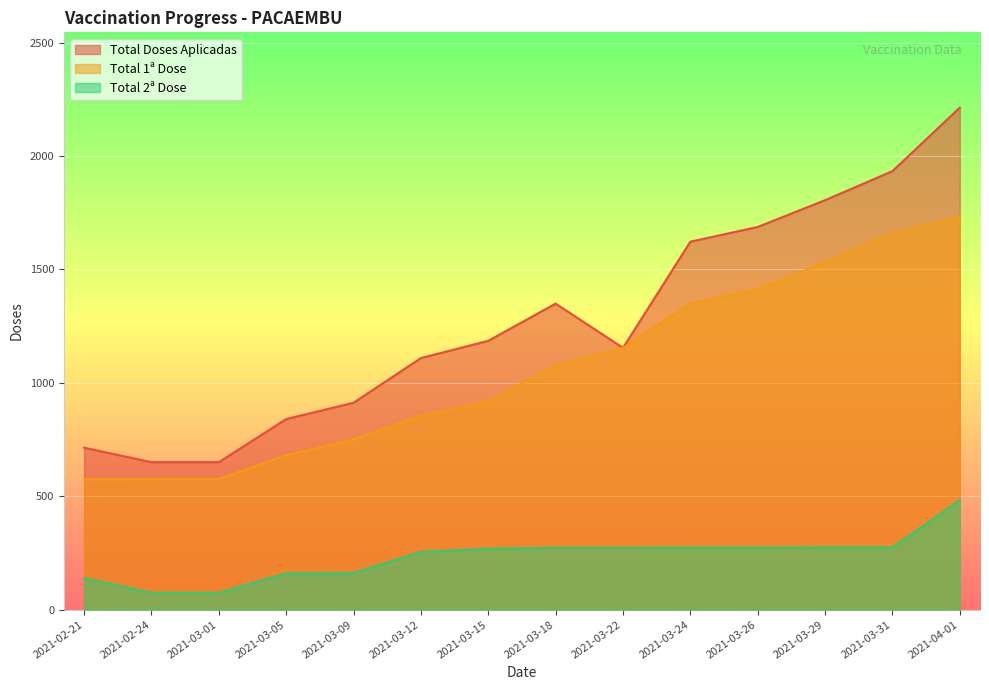

What is the sum of all Total 1ª Dose values?

14845